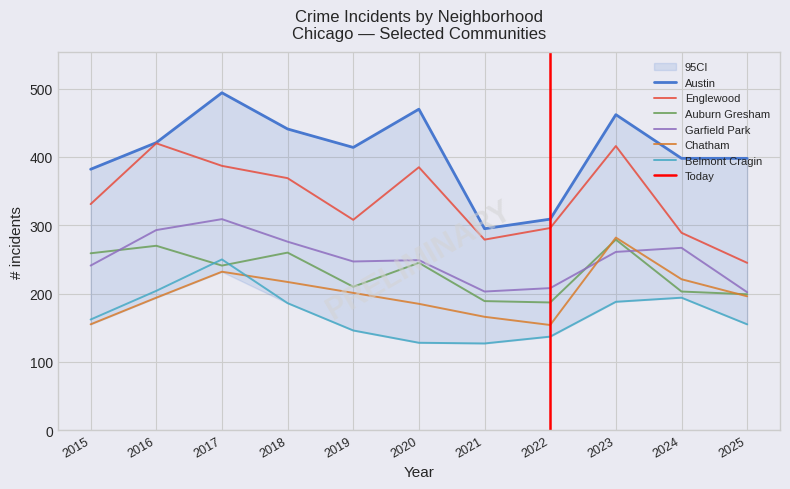

At how many categories does at least one series exceed 324?

9